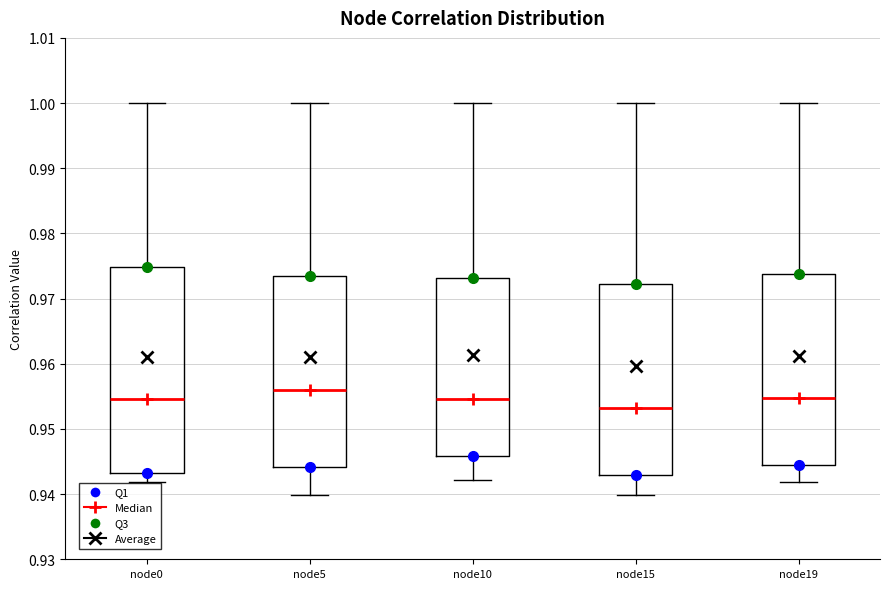

Where is the upper edge of the box for node0 on the y-axis? The values are not printed on the chart, so give them approximately, as read against the axis.

0.975